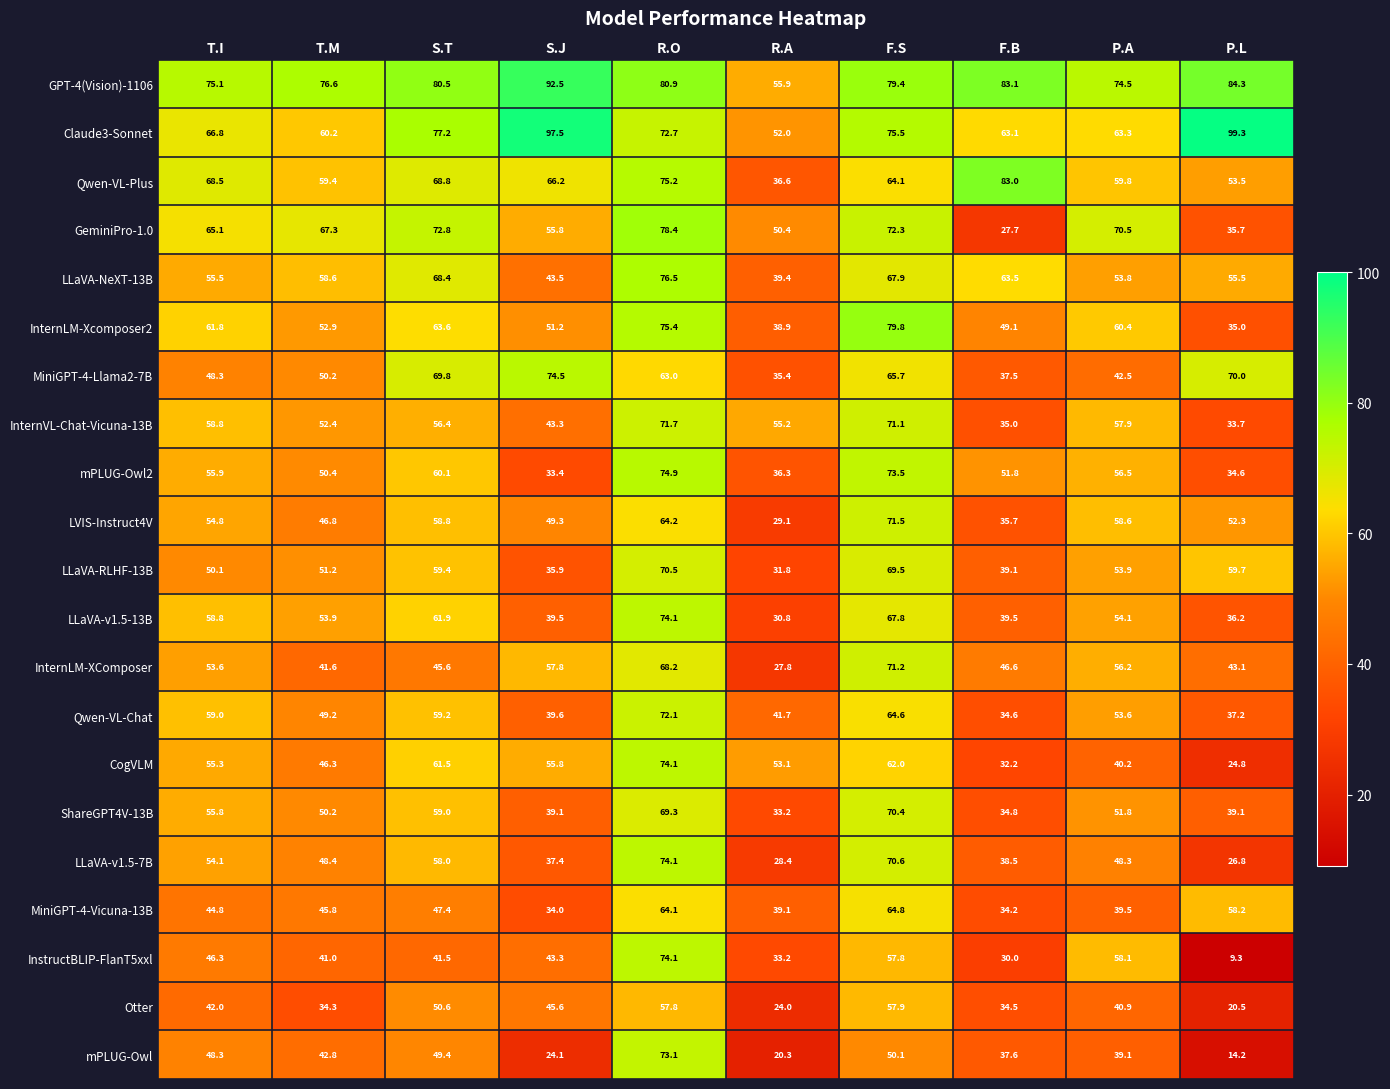

What is the sum of the LVIS-Instruct4V values at P.L and T.M?

99.1